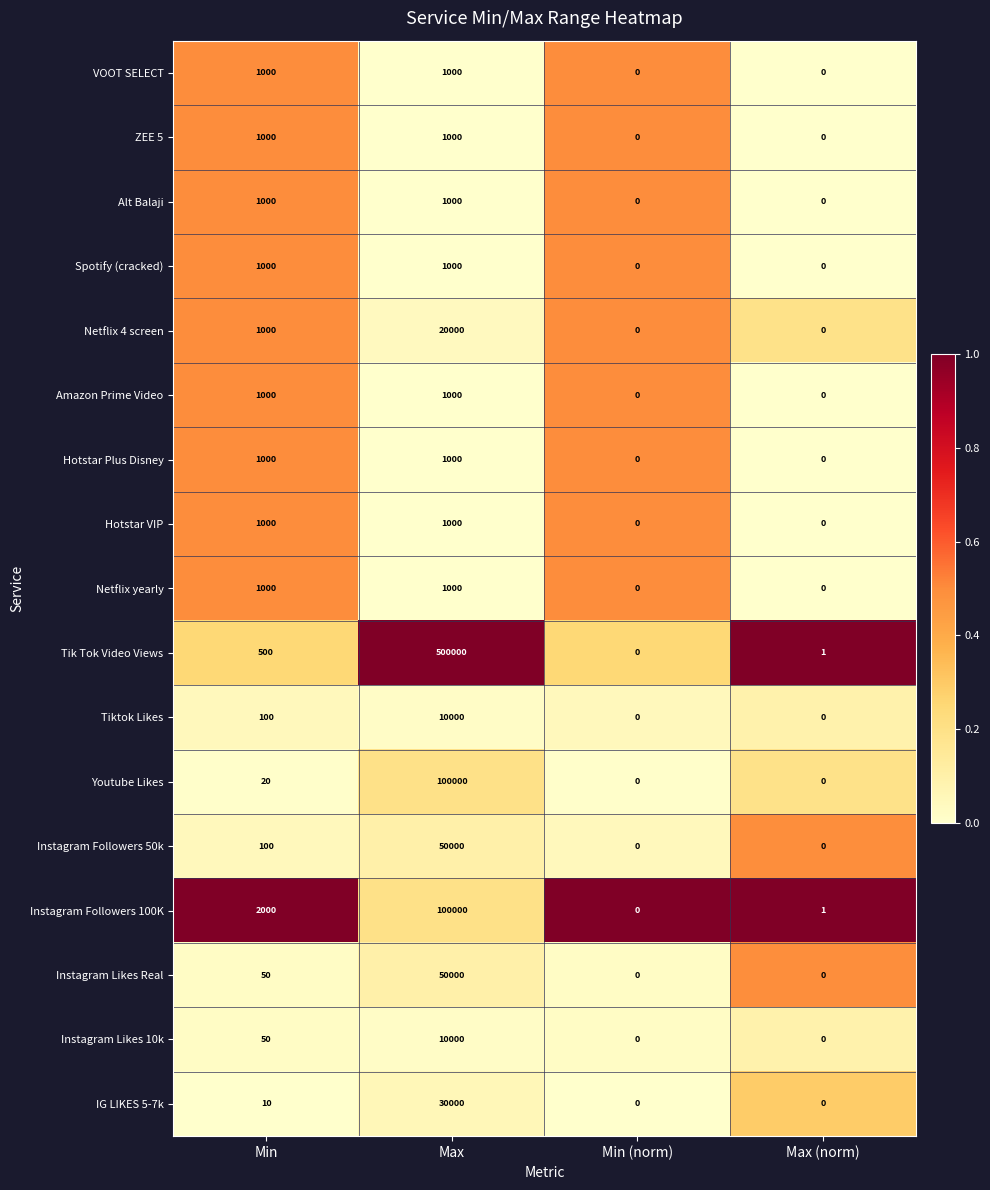

How many data points does each series have?

4